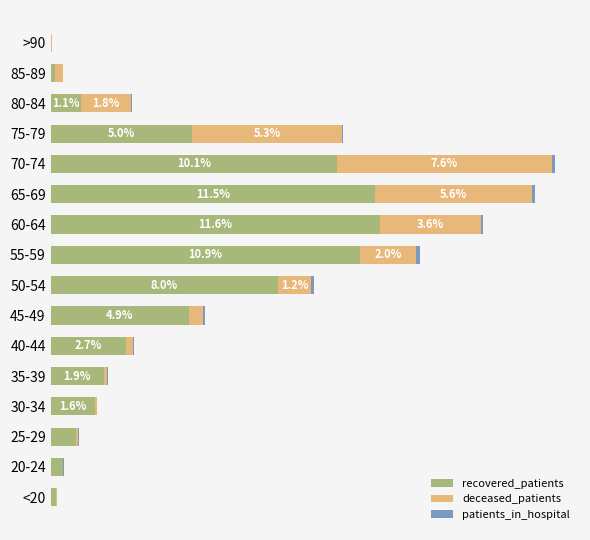

What is the value of the patients_in_hospital bar at the 13th from the left?

0.1